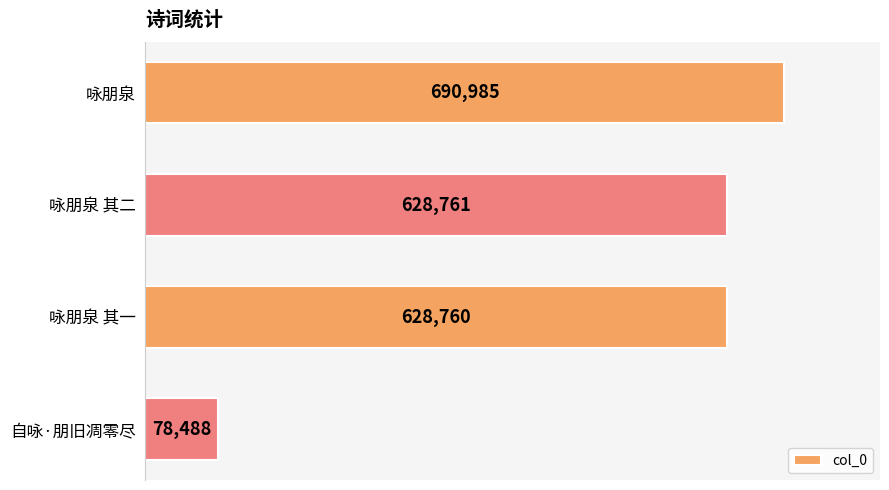

How many data points are less than 628761?

2